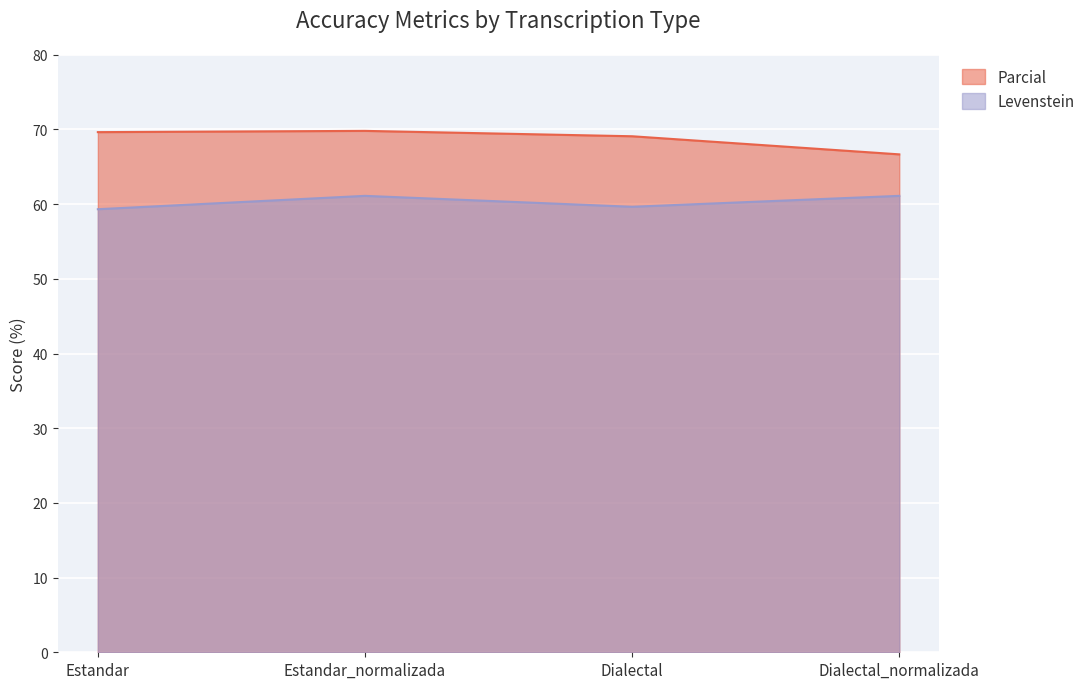

What is the value of the Levenstein point at the 2nd from the left?

61.1